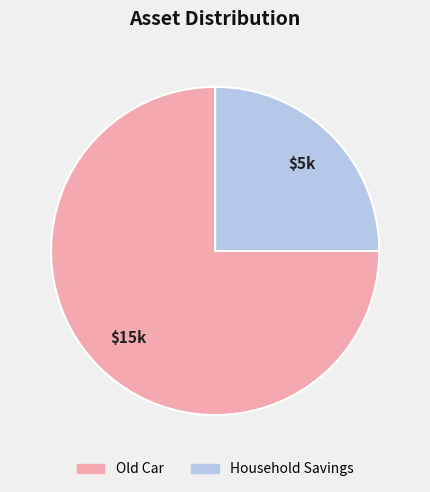

Combined, do Old Car and Household Savings account for over 50%?

Yes